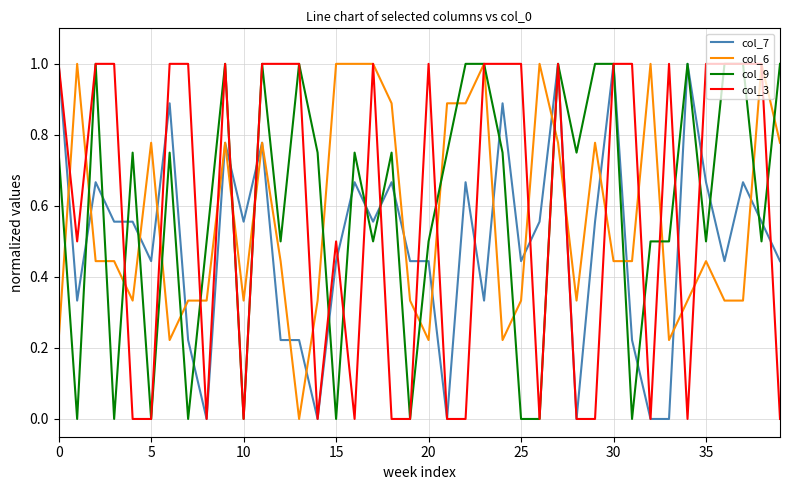

What is the maximum value for col_3?

1.0